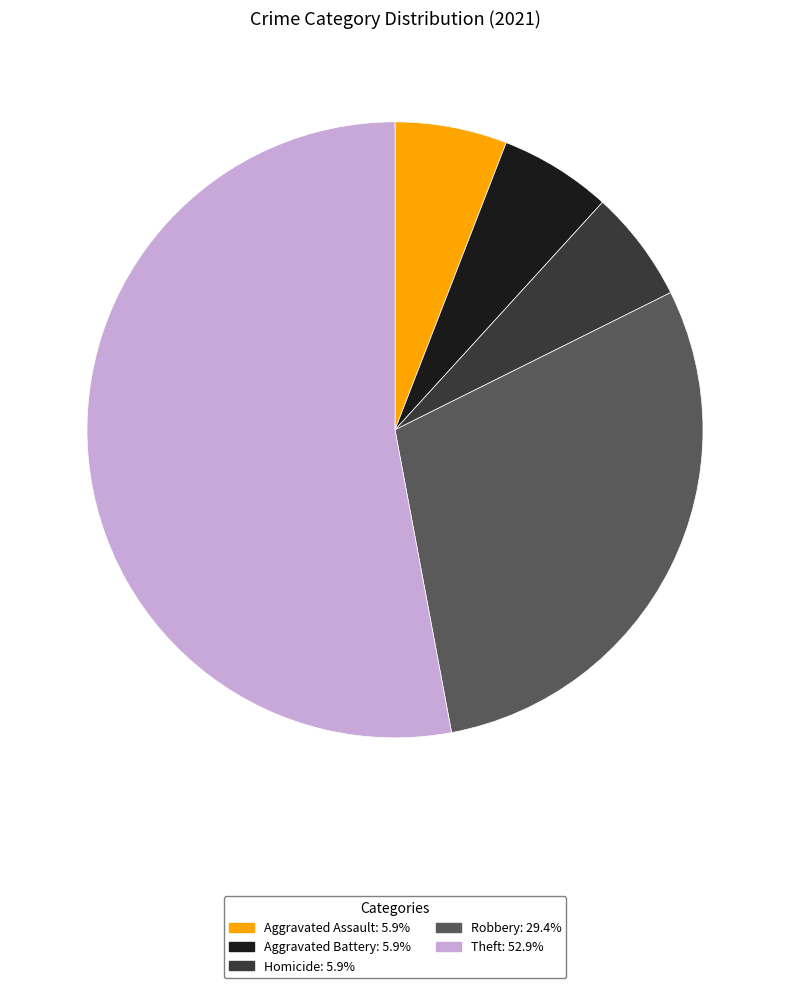

Which slice is the largest?

Theft